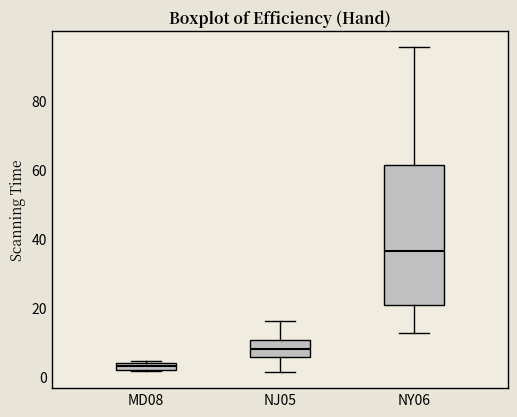

Where does the lower whisker of the box for NY06 end on the y-axis? The values are not printed on the chart, so give them approximately, as read against the axis.

12